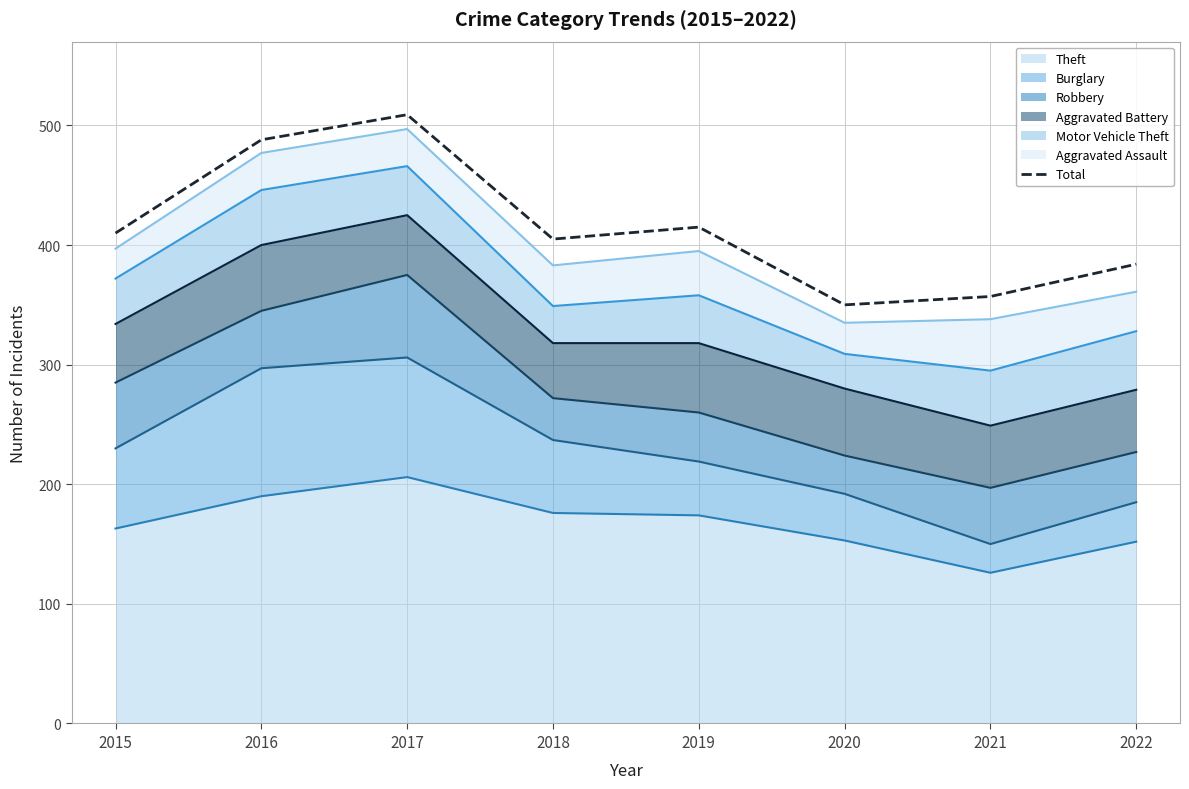

How many lines are shown in the chart?

1